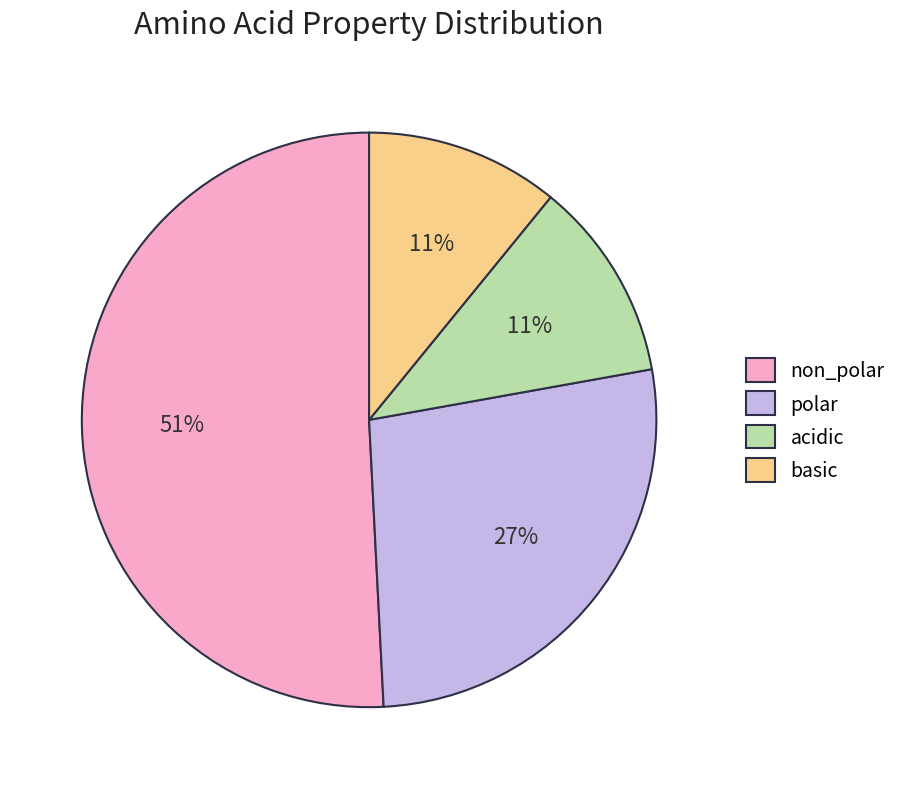

To the nearest percent, what percentage of the pie is acidic?

11%